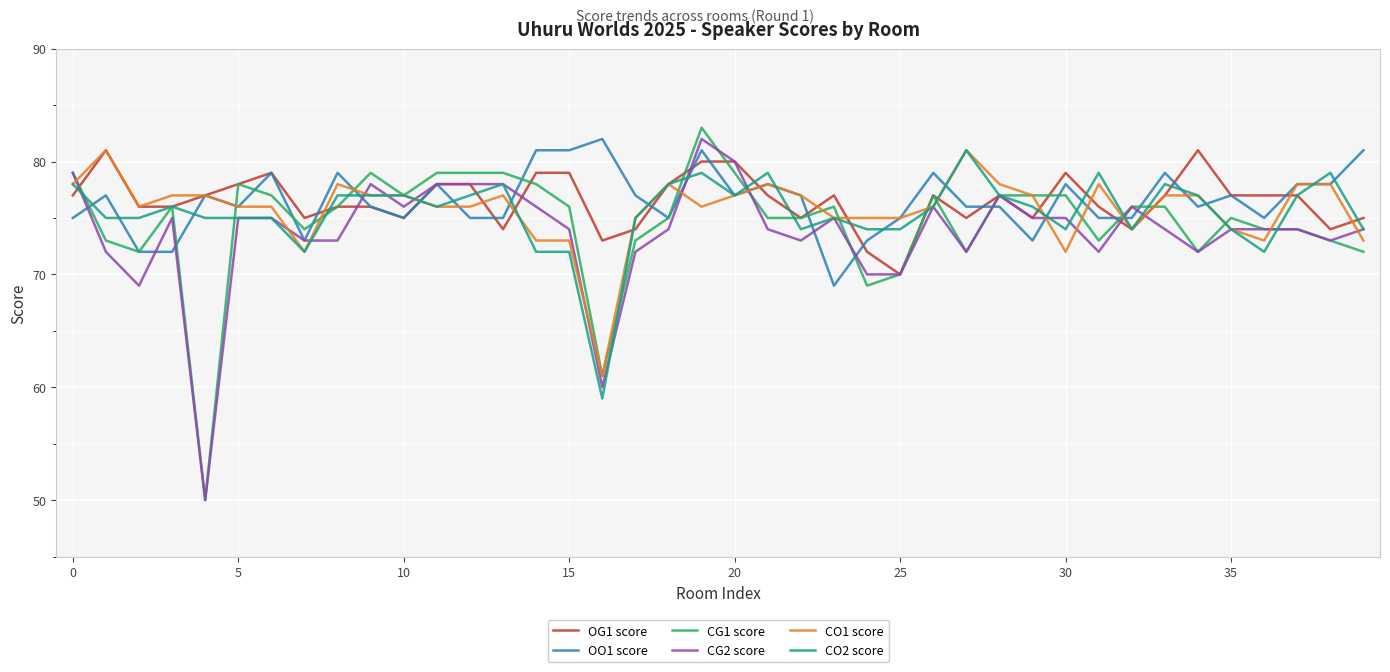

True or false: CG2 score and CO2 score intersect in this chart.

True